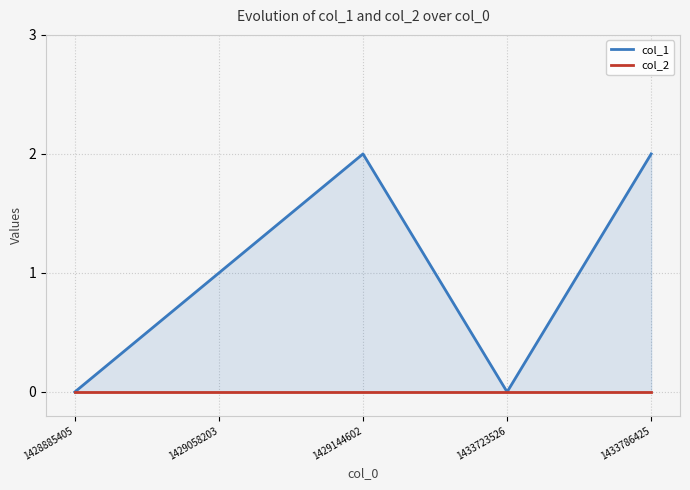

Reading right to left, transcribe all the data shown in this chart.

col_1: 1433786425=2	1433723526=0	1429144602=2	1429058203=1	1428885405=0
col_2: 1433786425=0	1433723526=0	1429144602=0	1429058203=0	1428885405=0